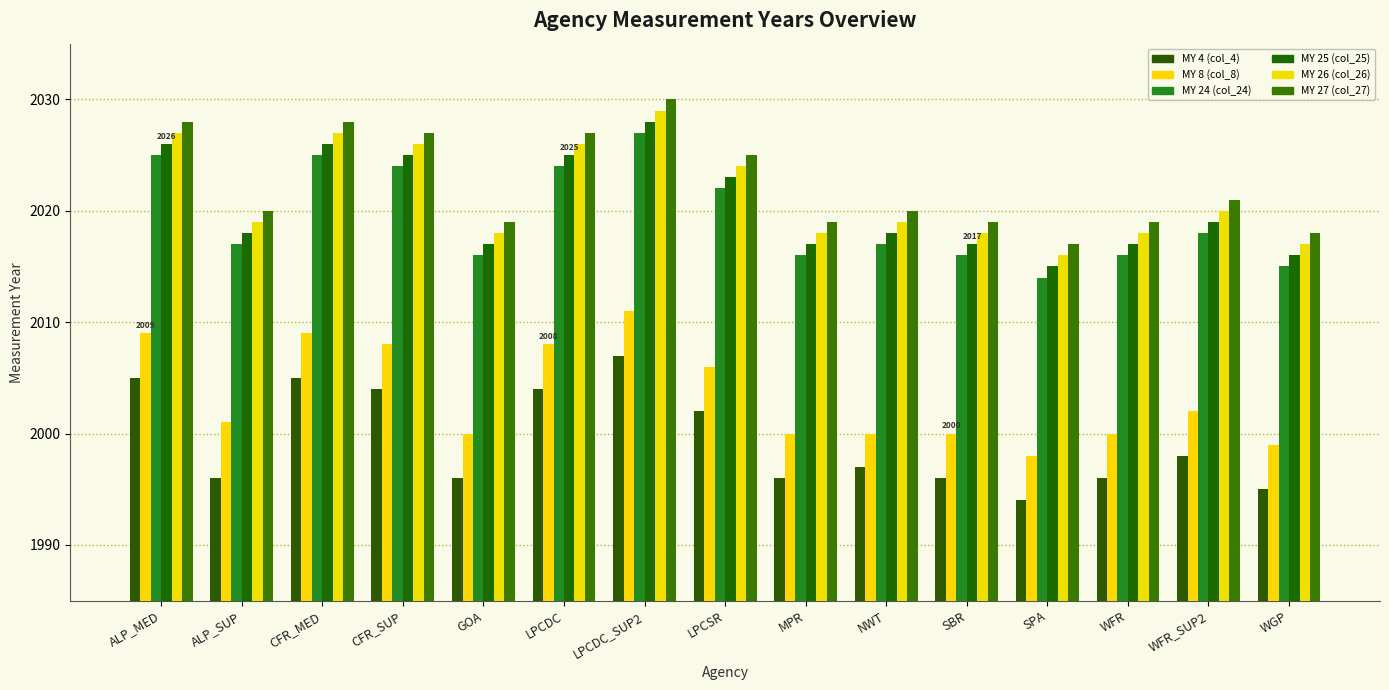

True or false: MY 8 (col_8) has a value of 2008 at LPCDC.

True